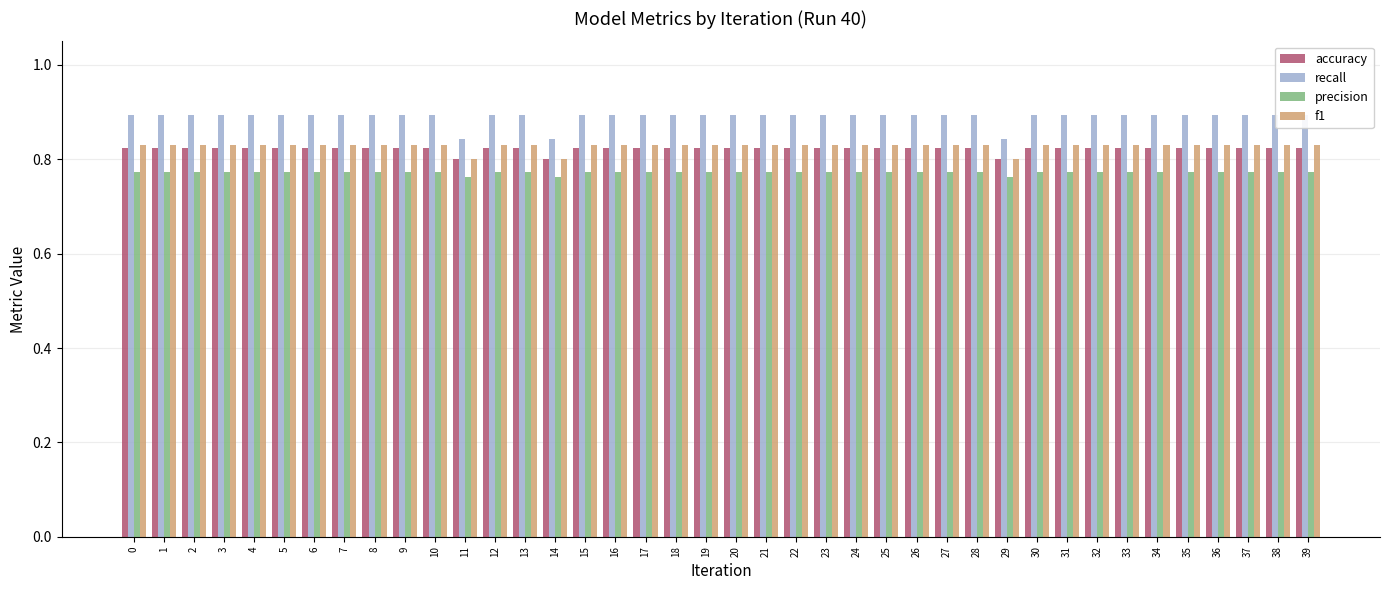

Are the bars grouped side by side (vs. stacked)?

Yes